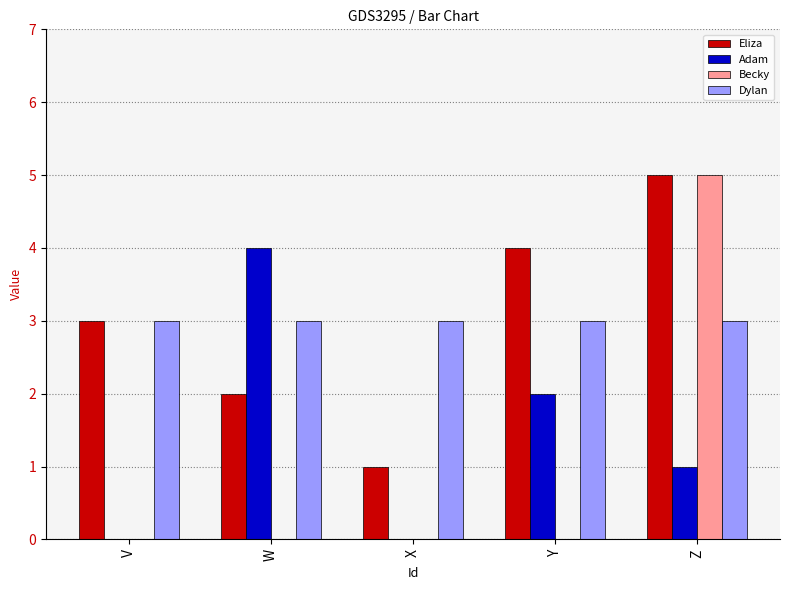

The value of Eliza at Y is 4. True or false?

True